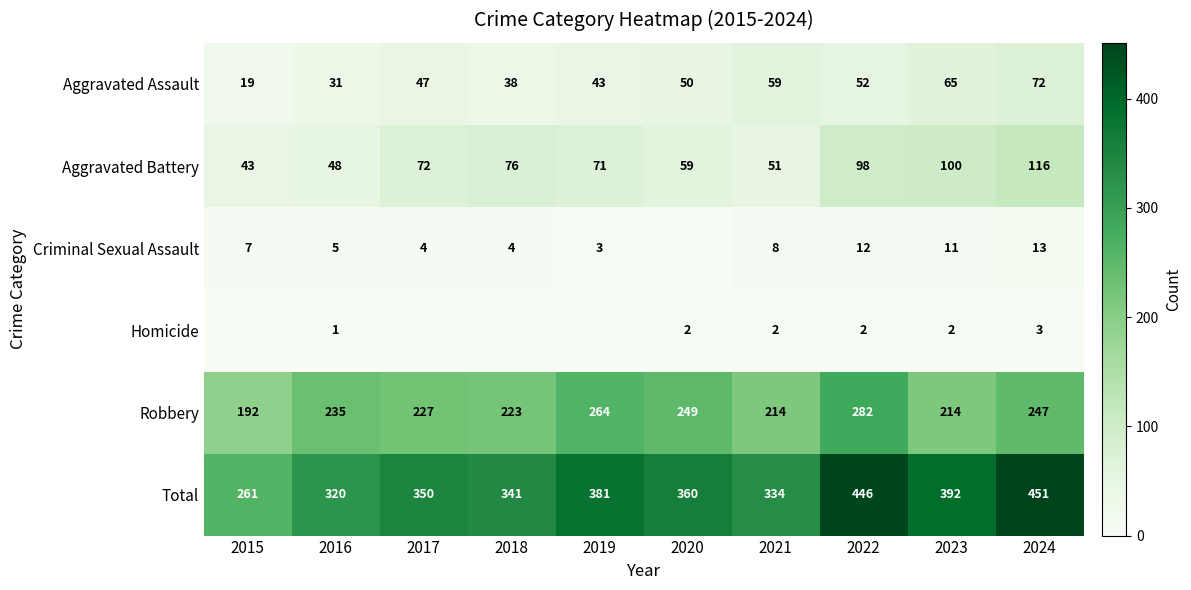

What is the average value of the Aggravated Battery series?

73